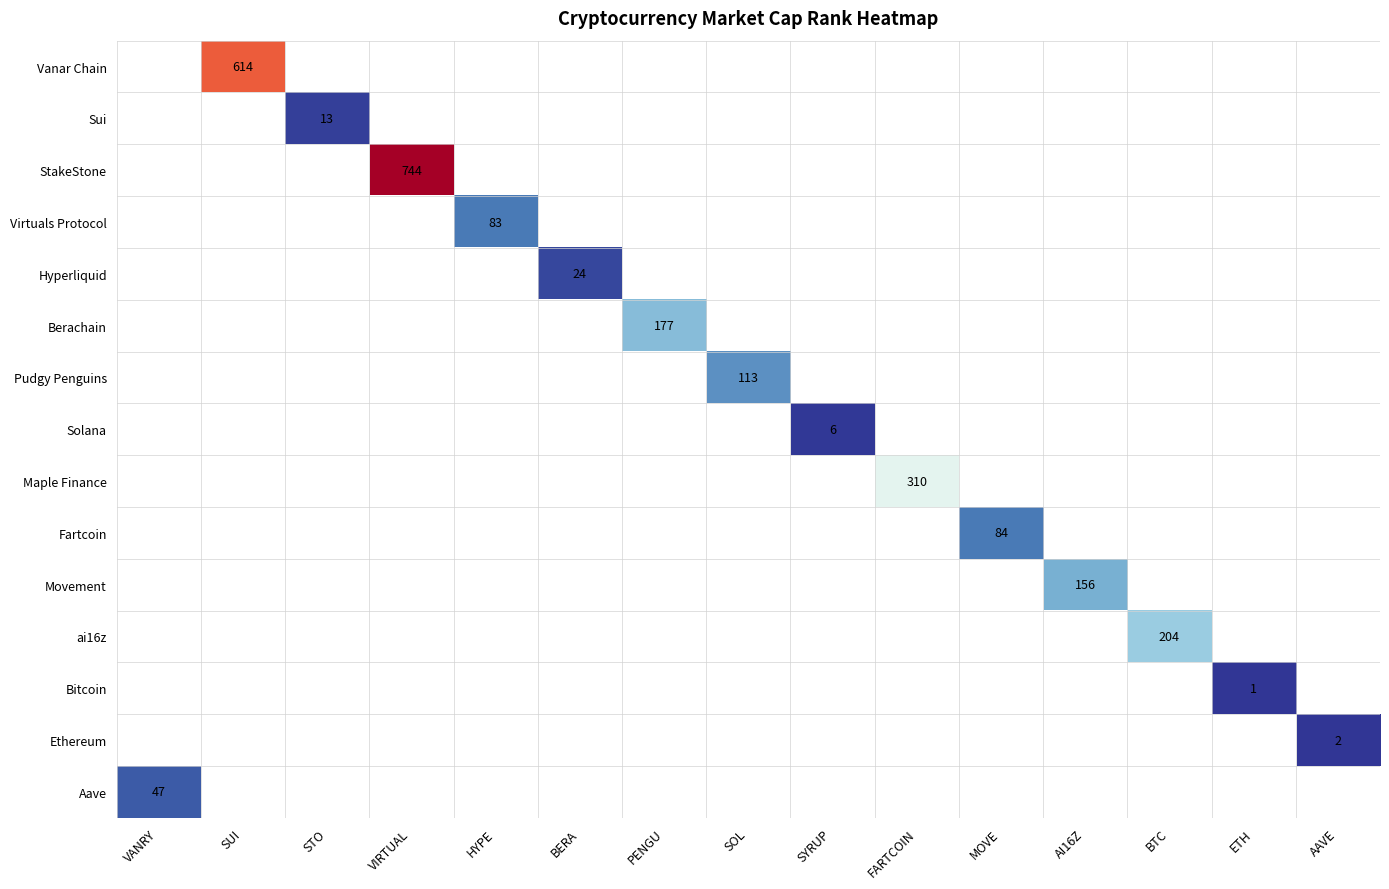

Is it true that Pudgy Penguins equals 113 at SOL?

True